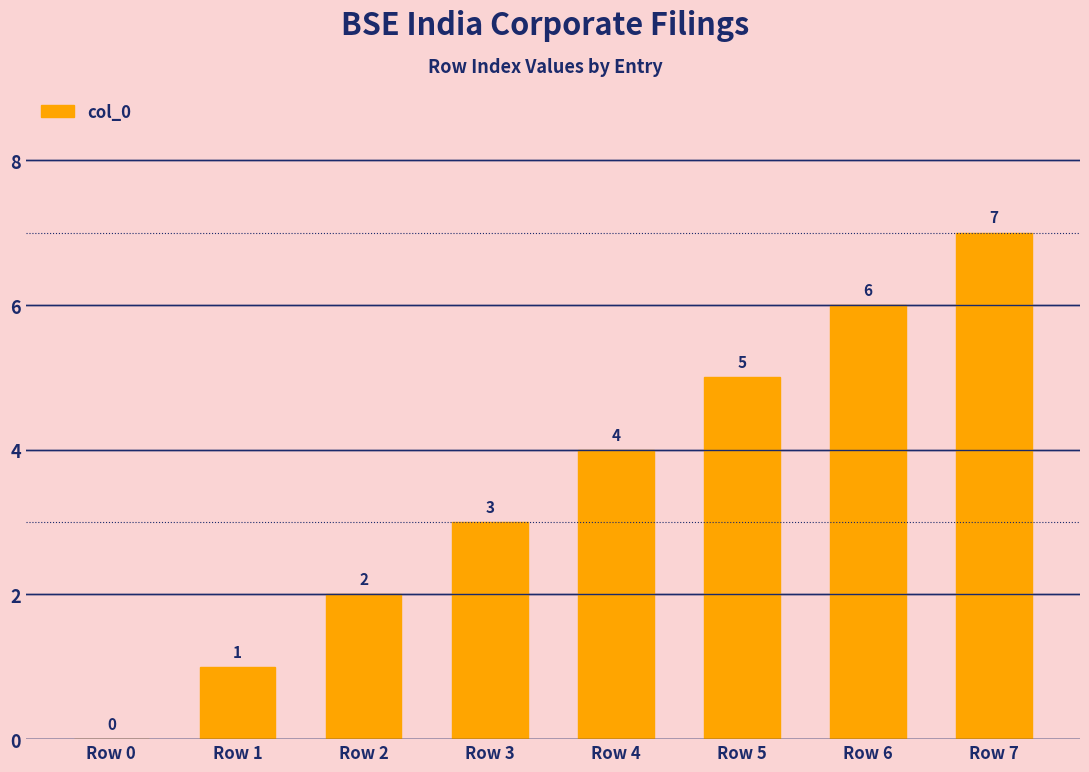

What is the sum of the values at Row 4 and Row 2?

6